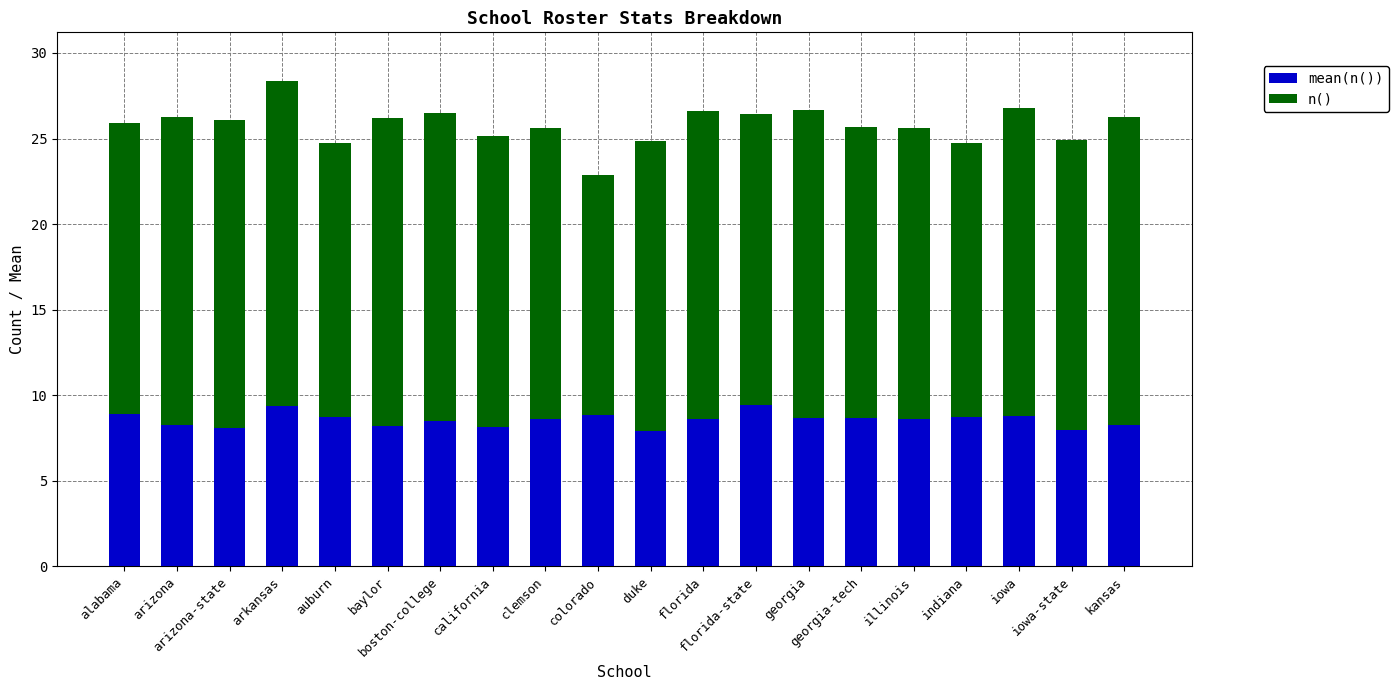

True or false: mean(n()) has a value of 8.3 at kansas.

True